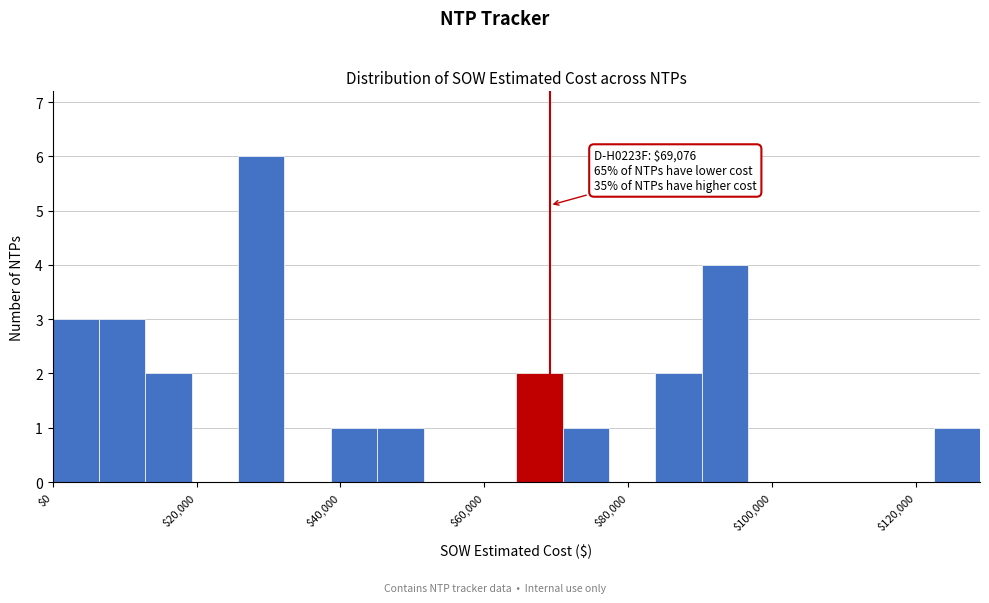

Read against the x-axis, roughly where is the centre of the tallest bar?

28000